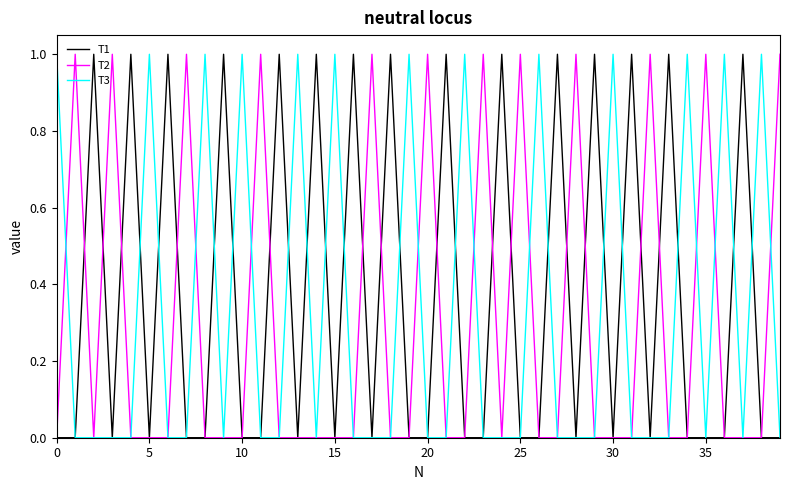

True or false: T2 has more than 1 points higher than both neighbors.

True